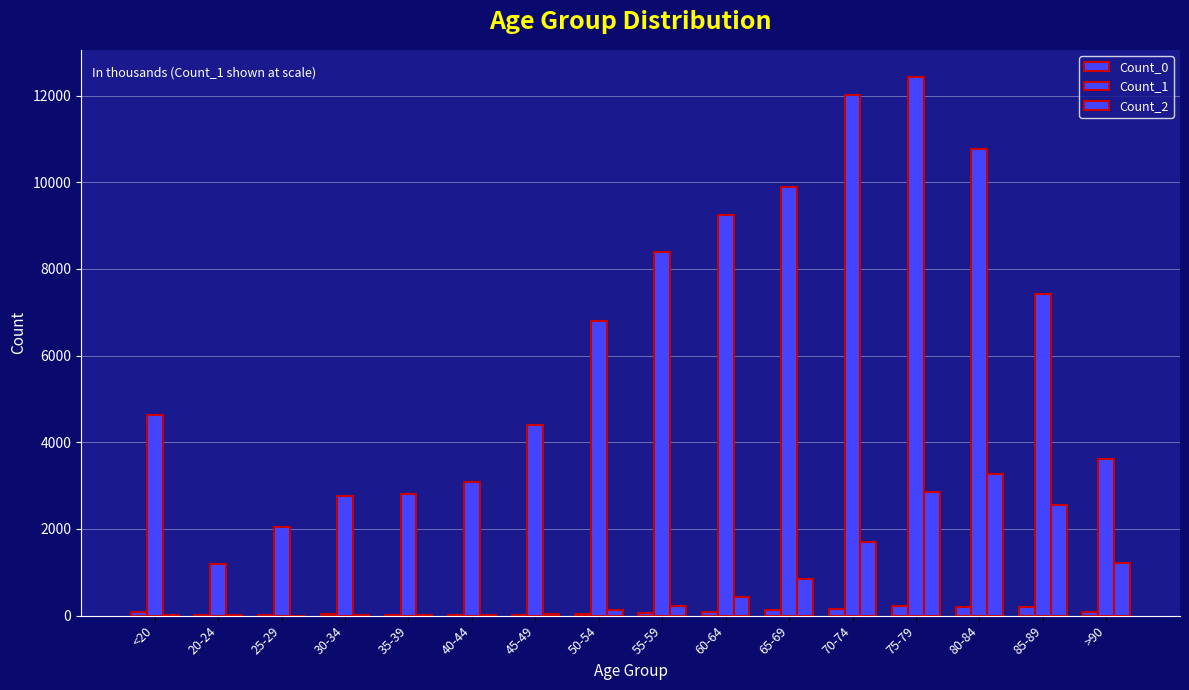

How many groups of bars are there?

16